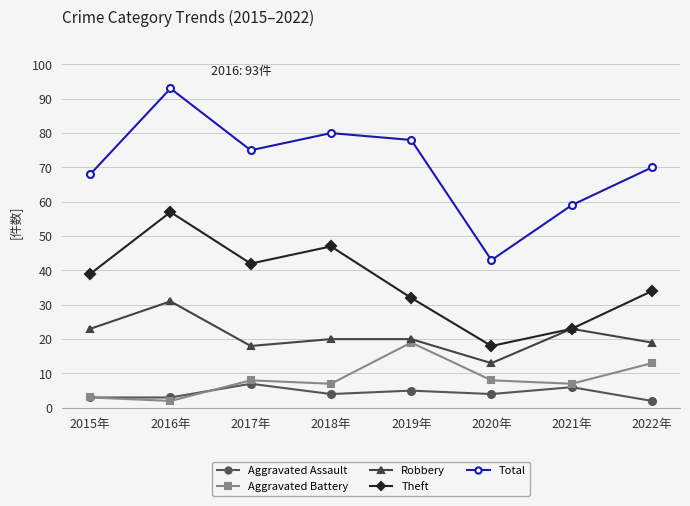

Rank the series at 2022年 from highest to lowest value.

Total, Theft, Robbery, Aggravated Battery, Aggravated Assault